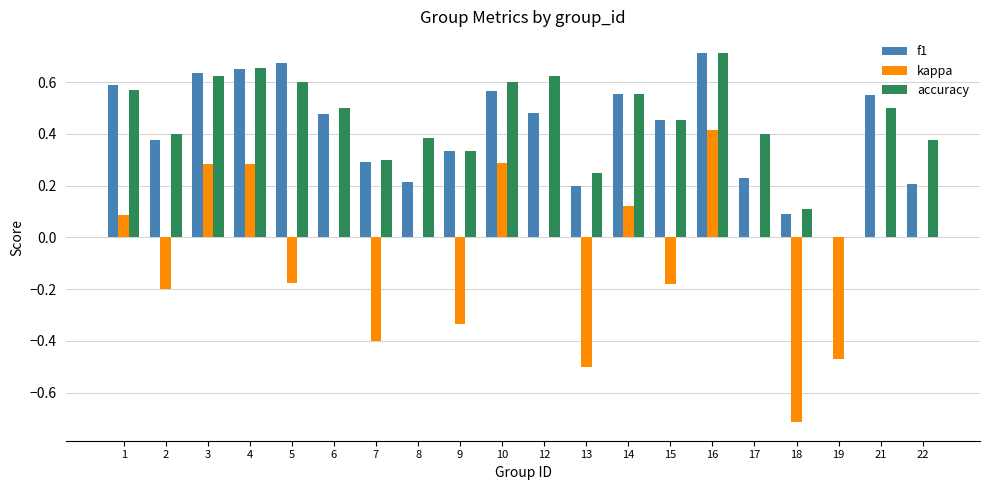

What is the sum of the f1 values at 15 and 3?

1.1